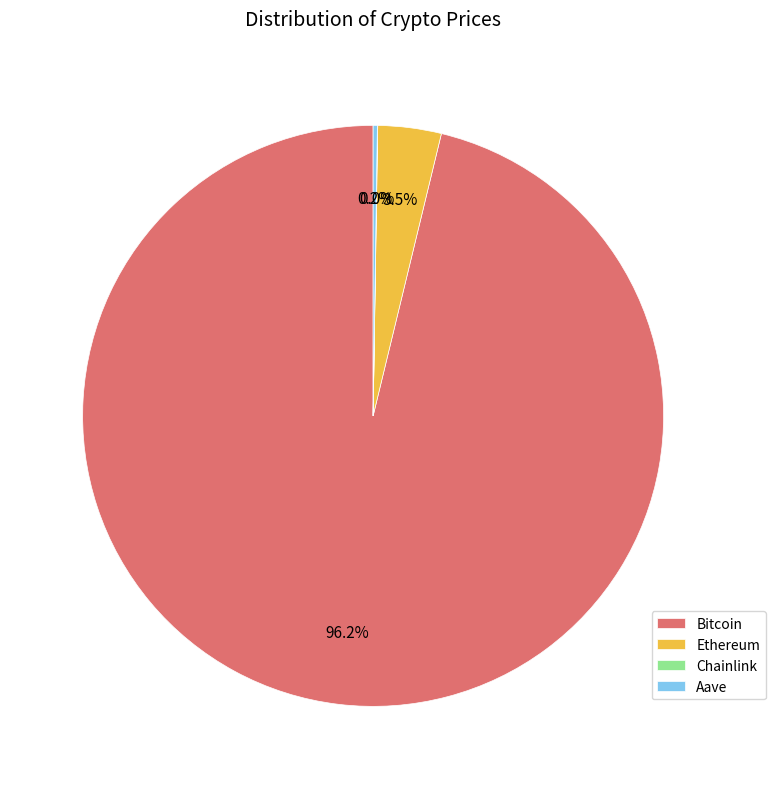

What portion of the pie excludes Ethereum?

96.5%